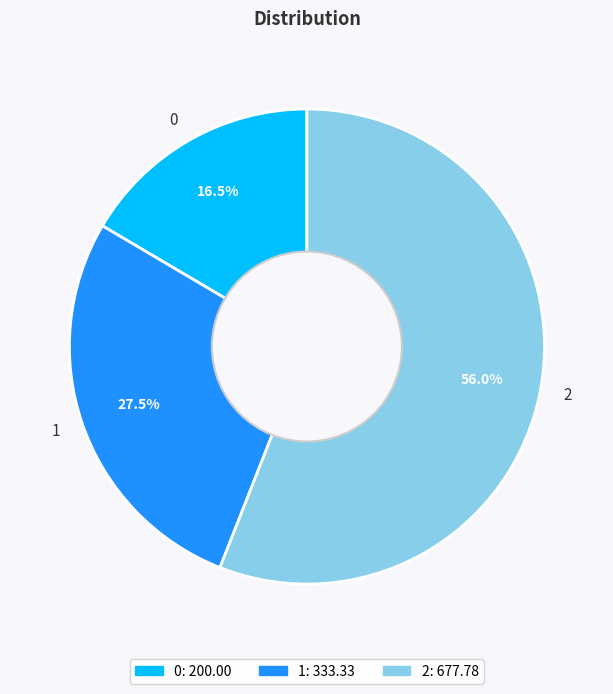

Approximately how many times larger is the value at 0 compared to 1?

0.6